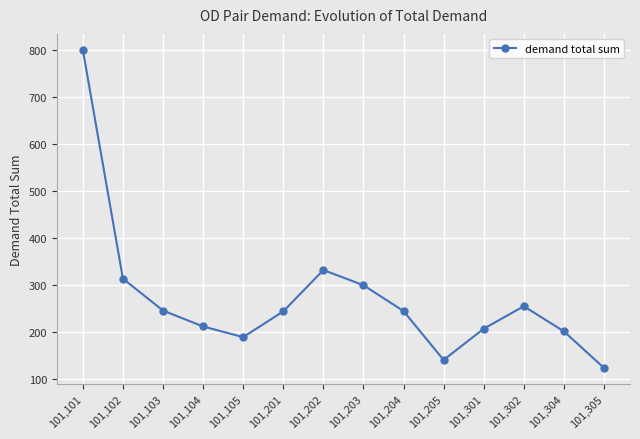

Which has a higher value, 101,304 or 101,102?

101,102